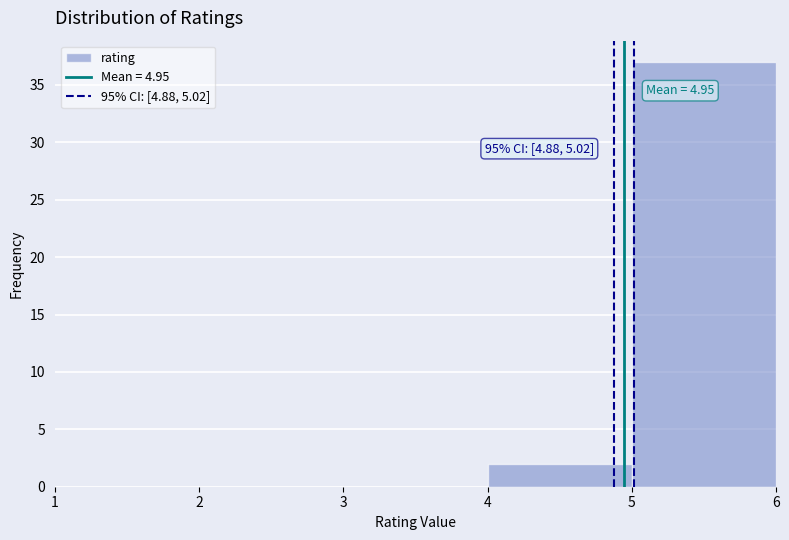

Which range on the x-axis has the tallest bar?

5 to 6